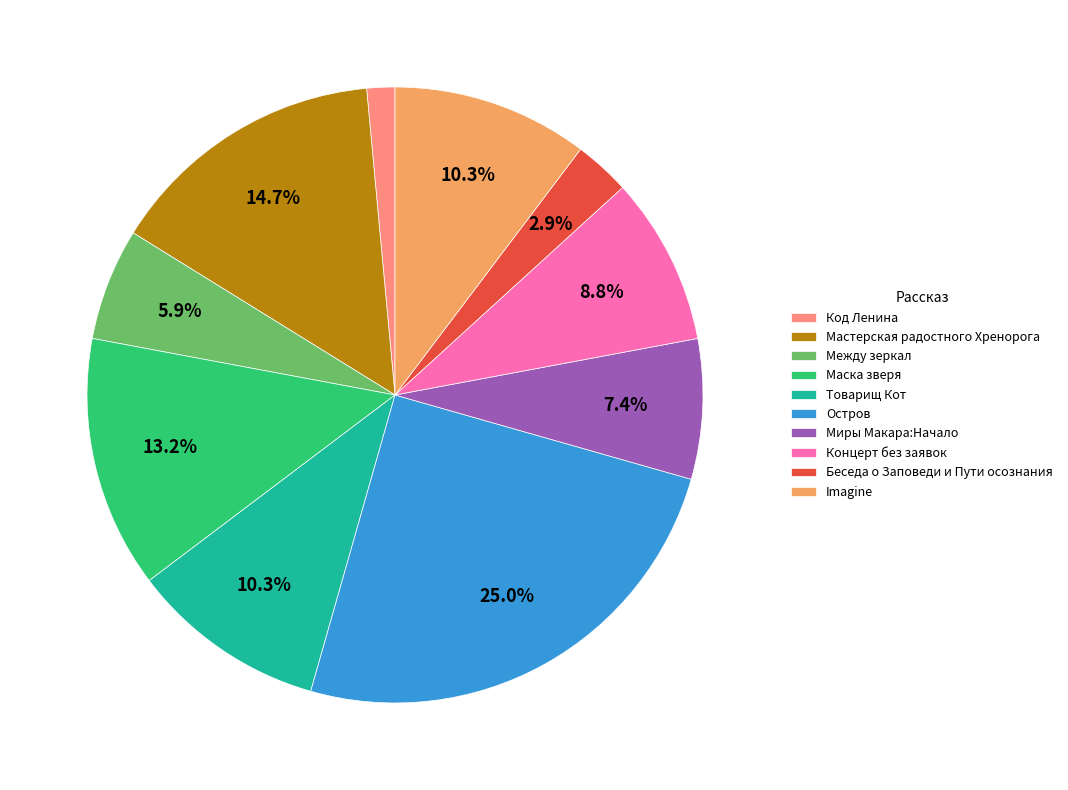

Is there a majority slice in this chart?

No